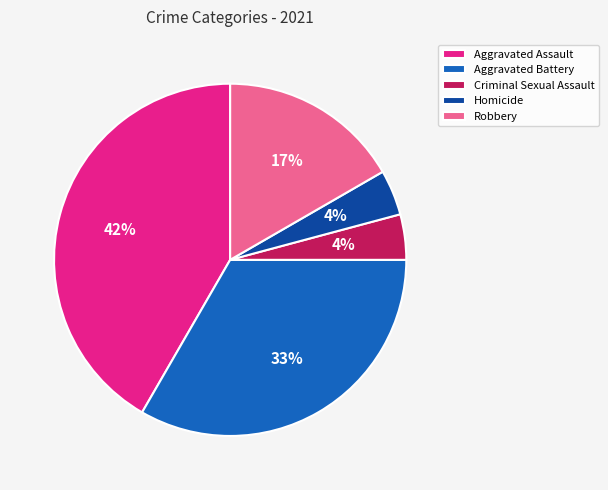

To the nearest percent, what is the combined percentage of Aggravated Assault and Homicide?

46%